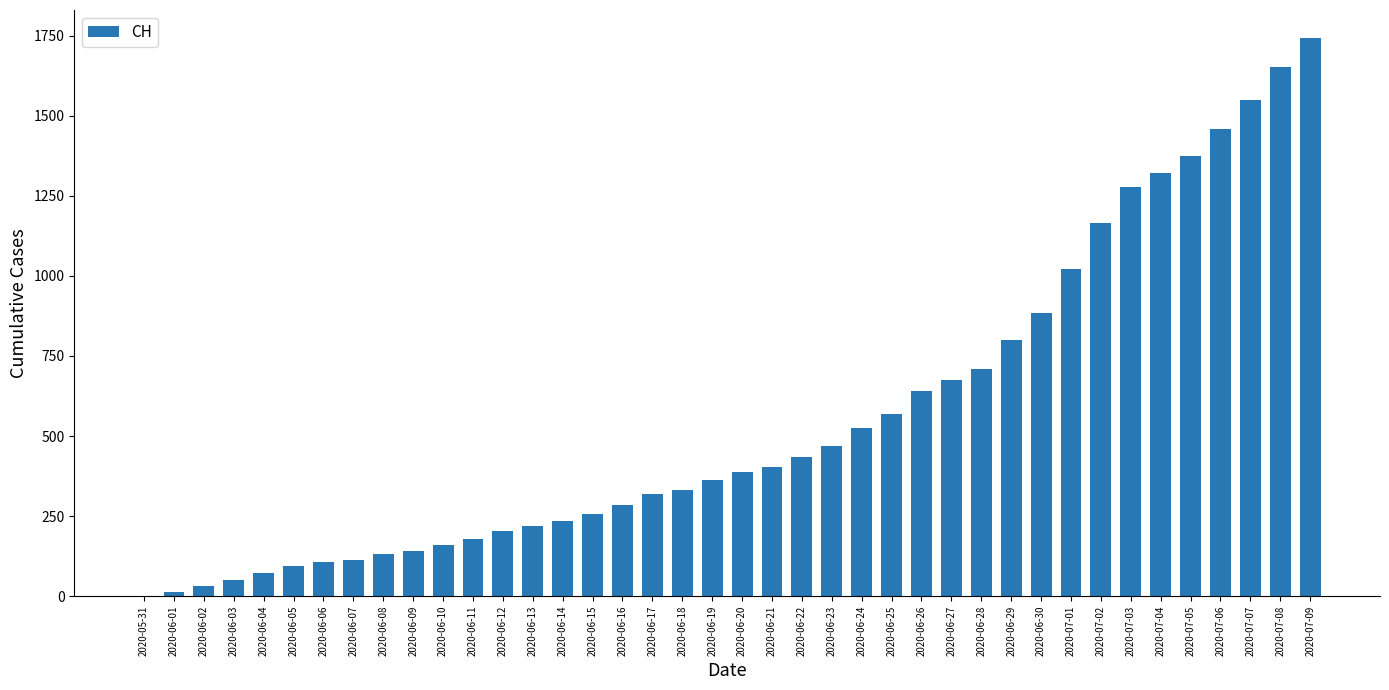

How many series are shown in this chart?

1